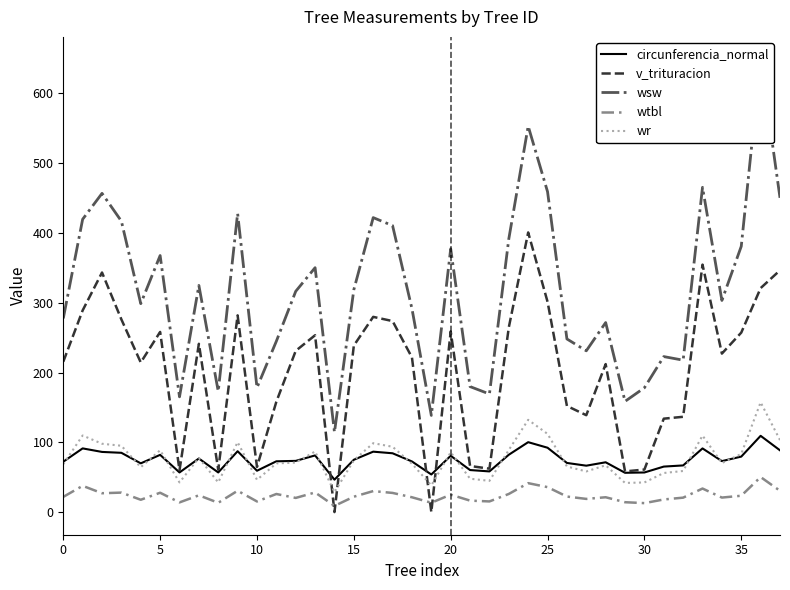

At which category is the sum across all series the highest?

36